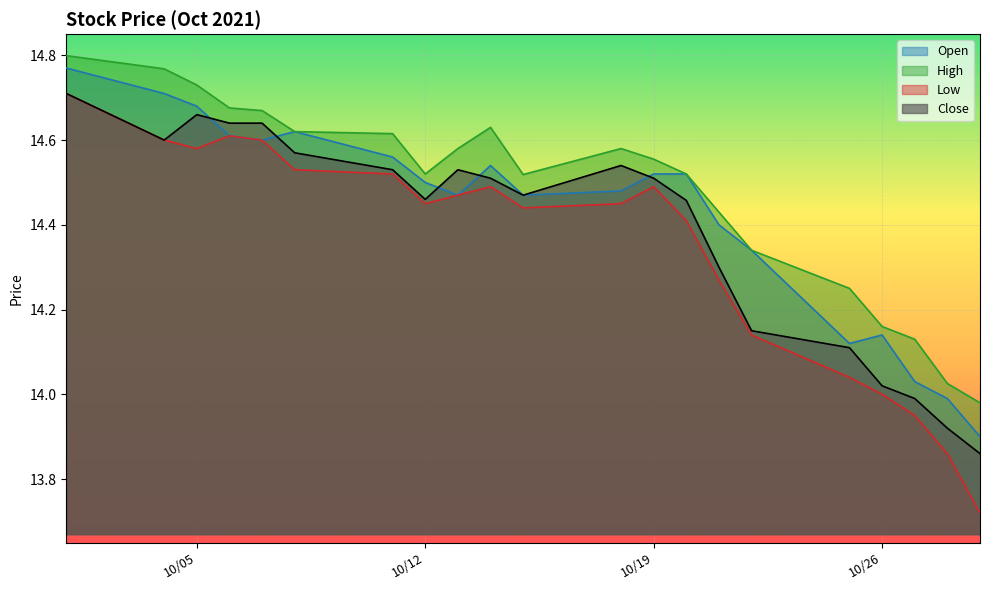

True or false: High and Low intersect in this chart.

False